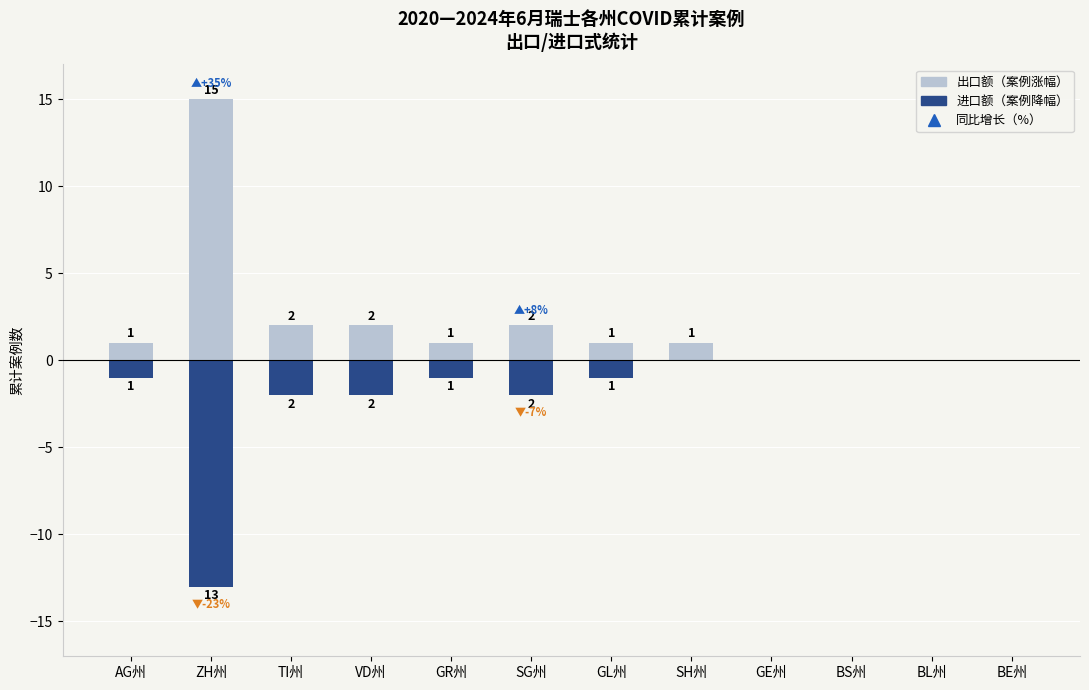

Reading right to left, what are all the values shown in this chart?

出口额 (cantons above): BE州=0	BL州=0	BS州=0	GE州=0	SH州=1	GL州=1	SG州=2	GR州=1	VD州=2	TI州=2	ZH州=15	AG州=1
进口额 (cantons below): BE州=0	BL州=0	BS州=0	GE州=0	SH州=0	GL州=-1	SG州=-2	GR州=-1	VD州=-2	TI州=-2	ZH州=-13	AG州=-1